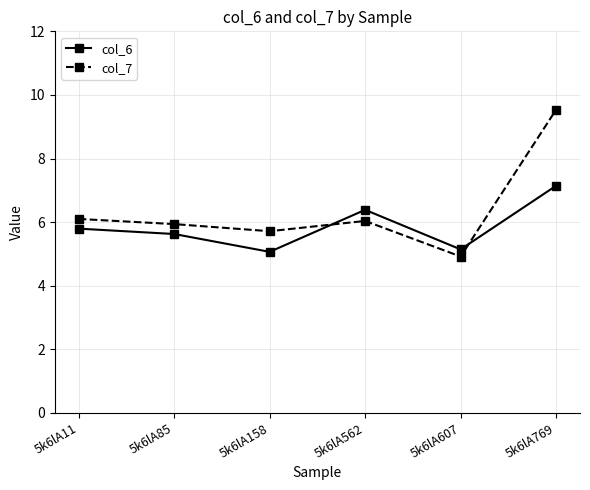

Which series has the widest spread of values?

col_7